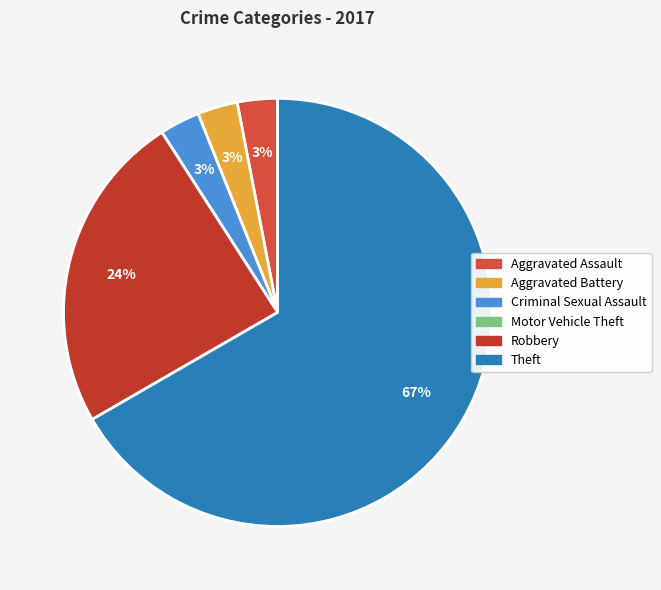

To the nearest percent, what is the difference between the Aggravated Assault and Robbery slice percentages?

21%